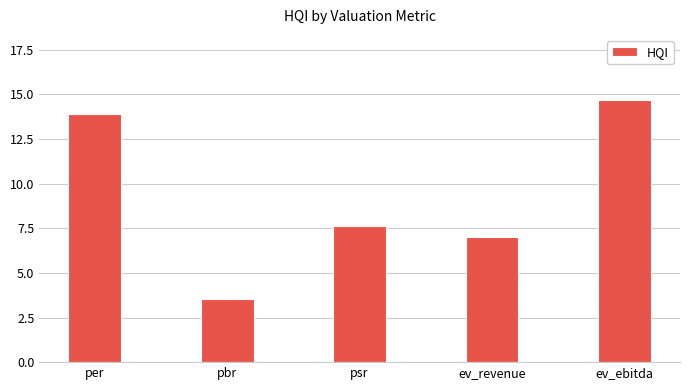

What position from the left is ev_ebitda?

5